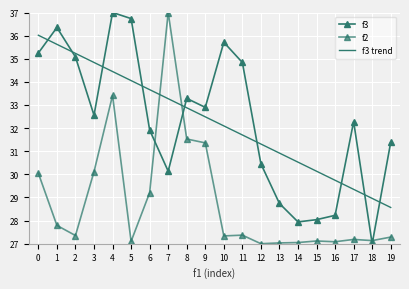

Reading left to right, list all the values displayed in this chart.

f3: 0=35.2	1=36.4	2=35.1	3=32.6	4=37.0	5=36.7	6=31.9	7=30.1	8=33.3	9=32.9	10=35.7	11=34.8	12=30.5	13=28.7	14=27.9	15=28.0	16=28.2	17=32.3	18=27.0	19=31.4
f2: 0=30.0	1=27.8	2=27.4	3=30.1	4=33.4	5=27.1	6=29.2	7=37.0	8=31.5	9=31.4	10=27.3	11=27.4	12=27.0	13=27.0	14=27.1	15=27.1	16=27.1	17=27.2	18=27.1	19=27.3
f3 trend: 0=36.0	1=35.6	2=35.2	3=34.8	4=34.4	5=34.1	6=33.7	7=33.3	8=32.9	9=32.5	10=32.1	11=31.7	12=31.3	13=30.9	14=30.5	15=30.1	16=29.7	17=29.4	18=29.0	19=28.6